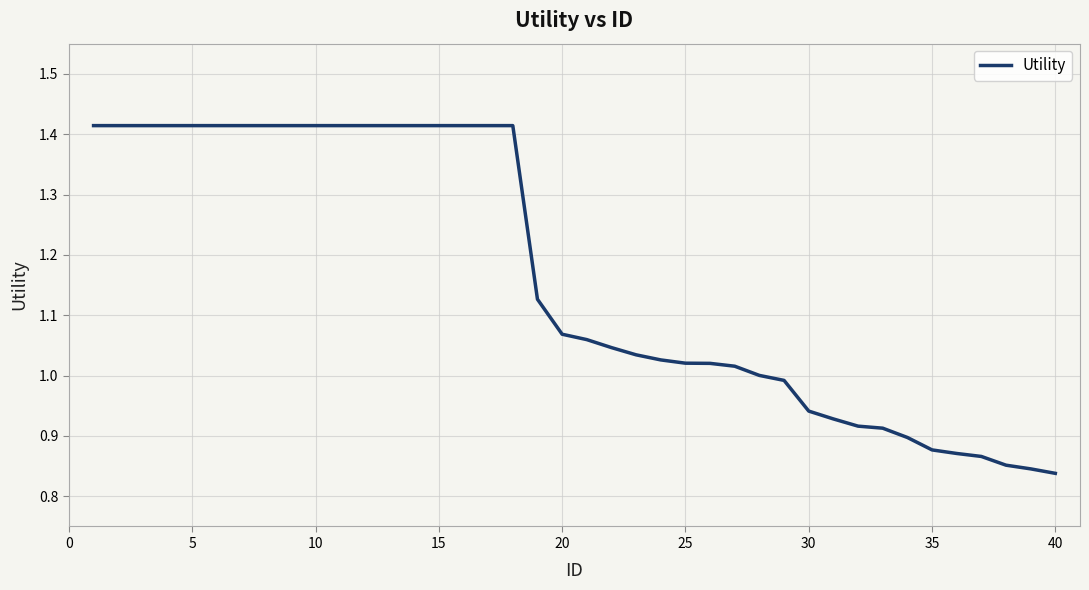

What is the difference between the maximum and minimum values?

0.6